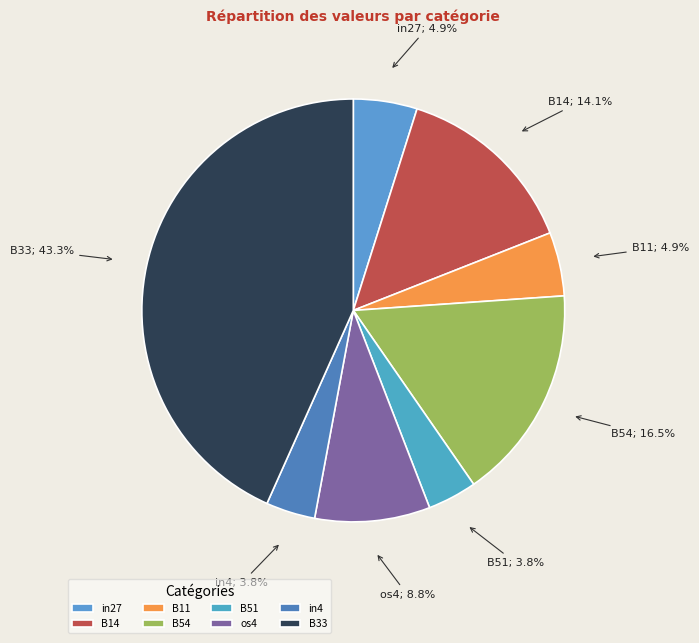

True or false: in4 accounts for 4% of the total.

True